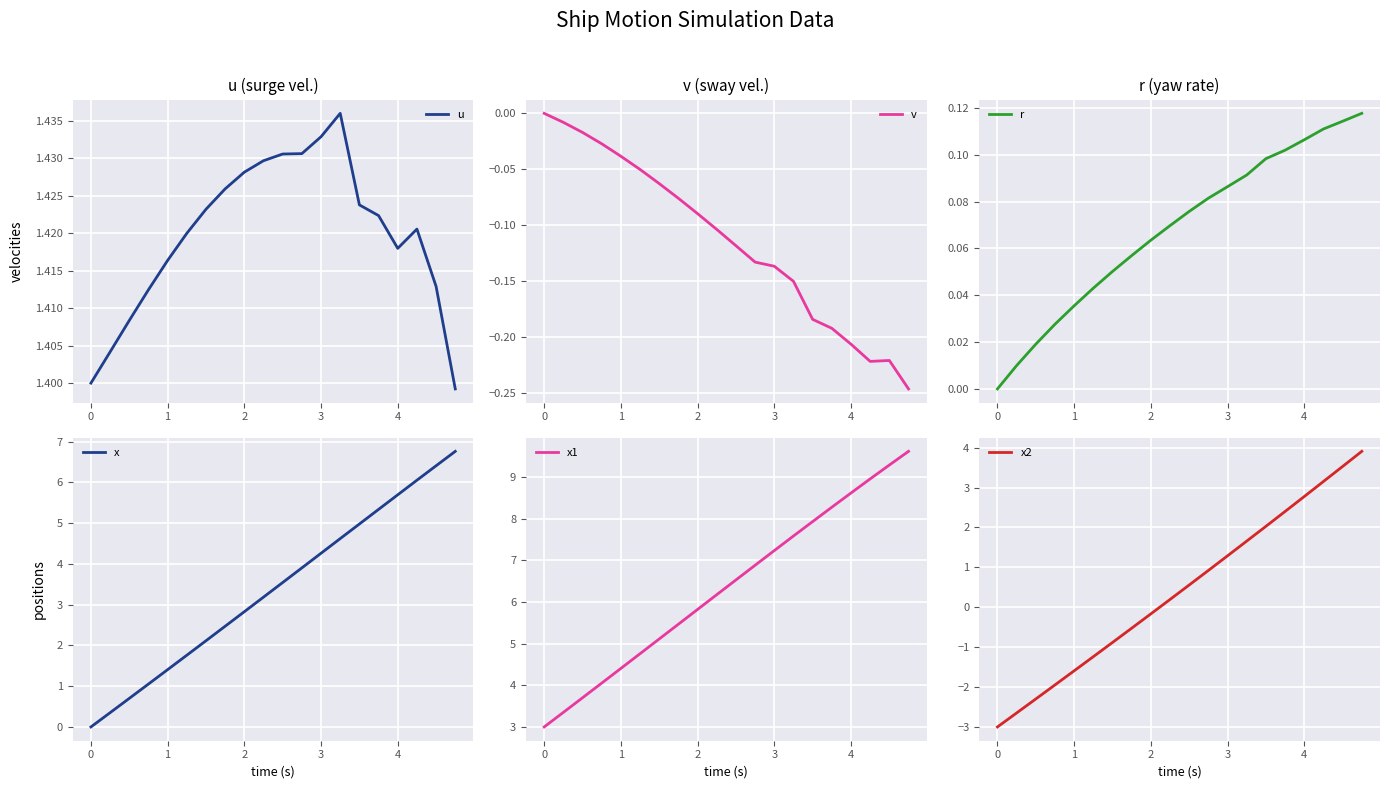

True or false: r has a value of 0.2 at 4.

False